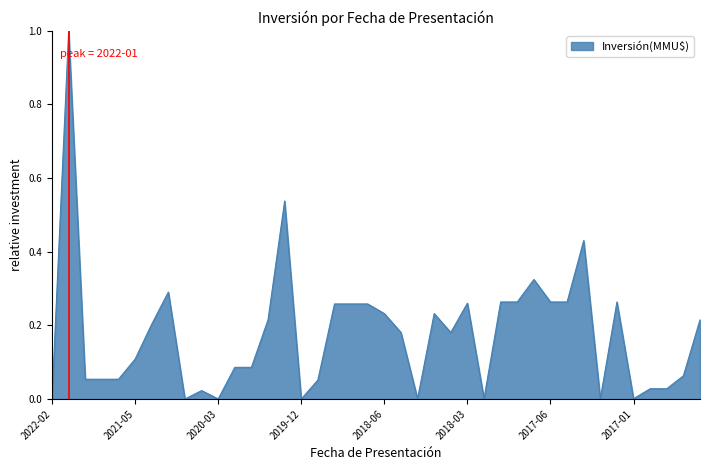

What is the difference between the maximum and minimum values?

1.0